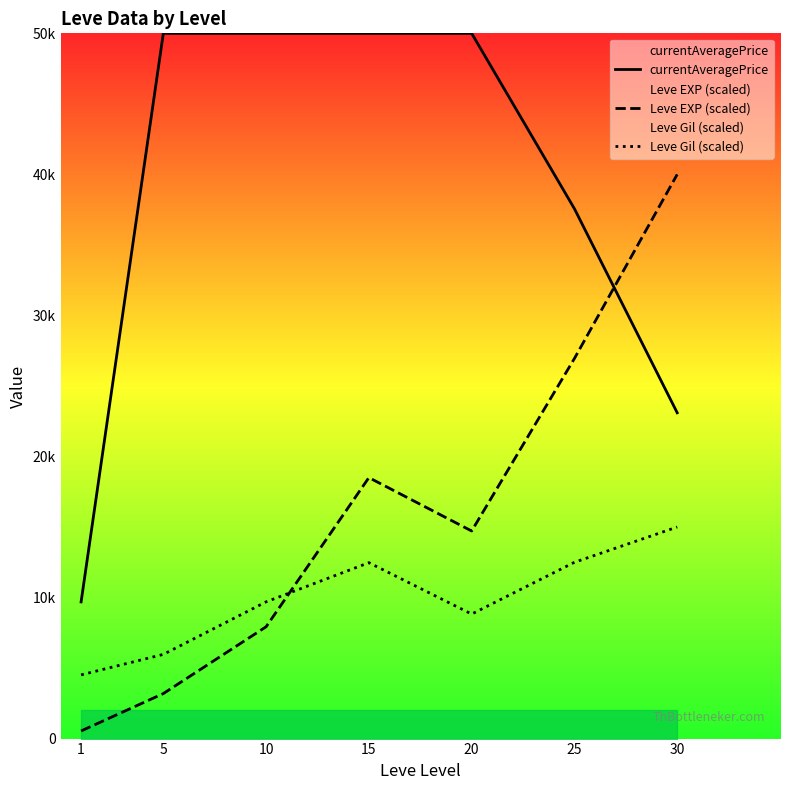

What is the minimum value for currentAveragePrice?

9688.7